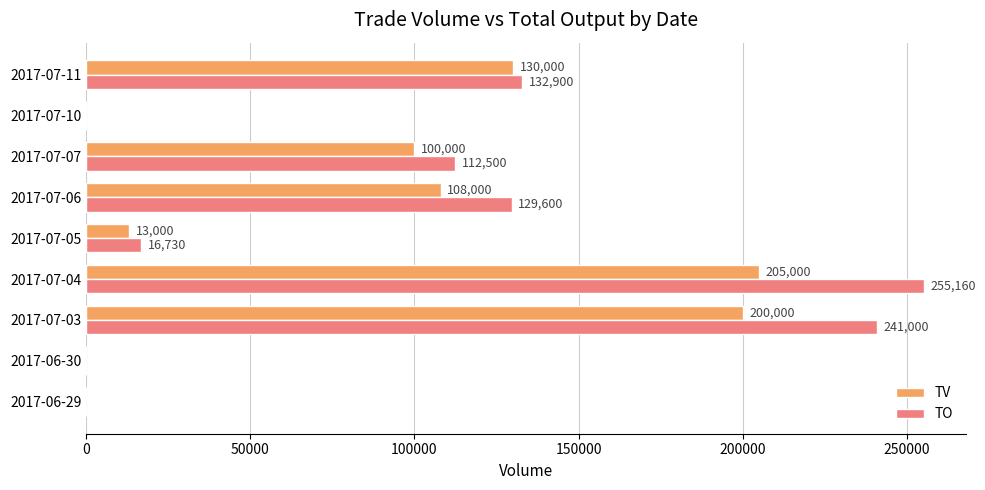

What is the maximum value for TO?

255160